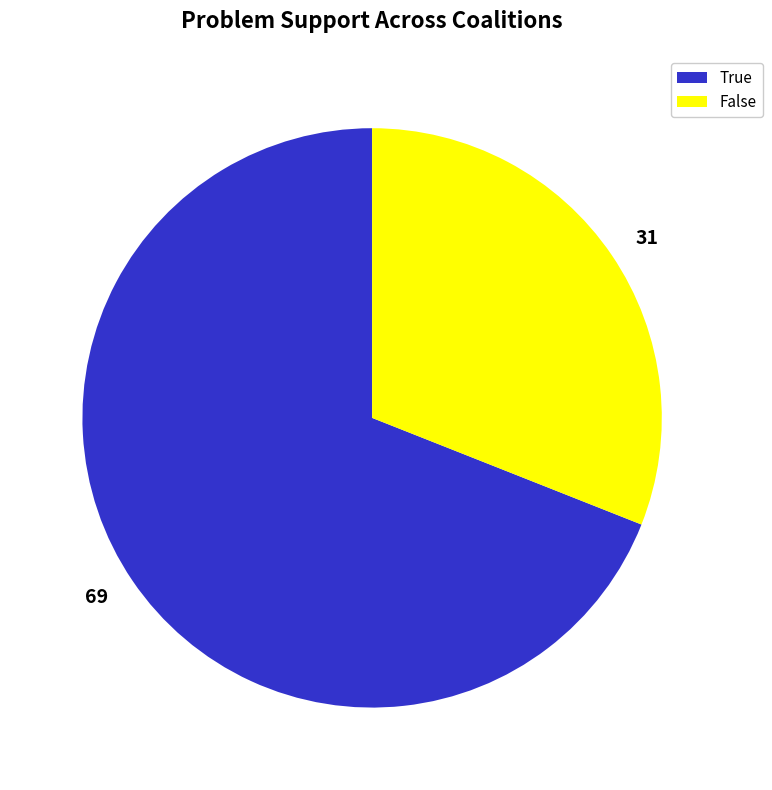

Is there a majority slice in this chart?

Yes